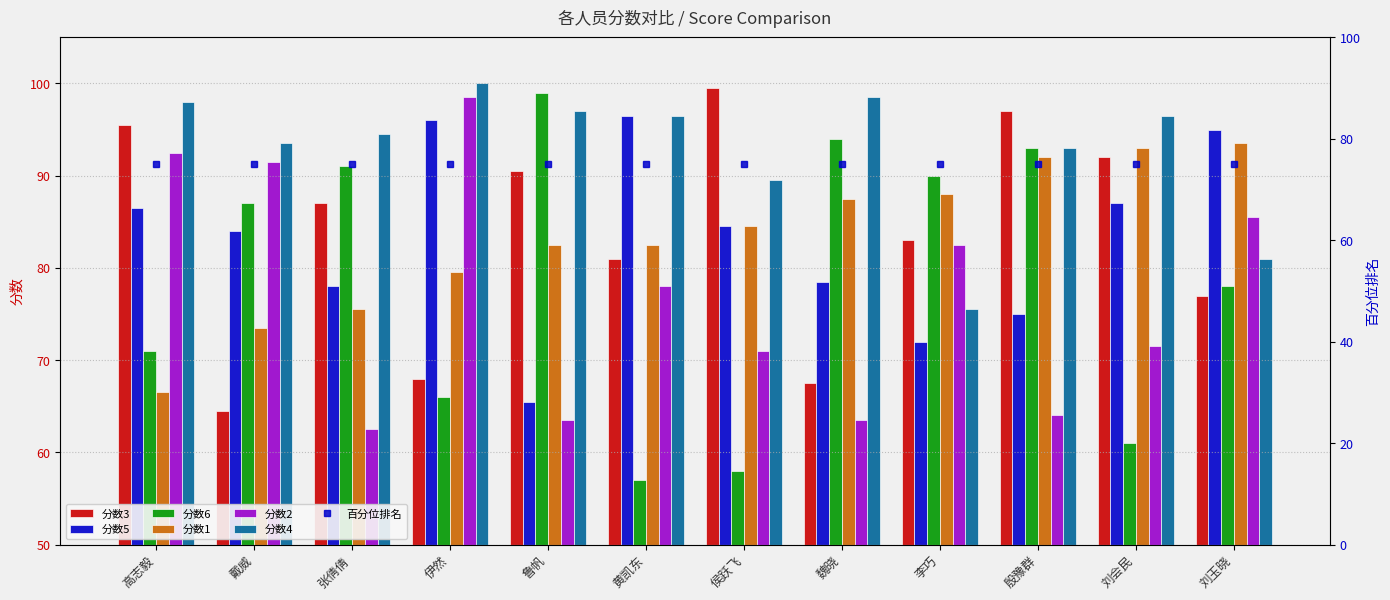

What is the maximum value for 分数2?

98.5